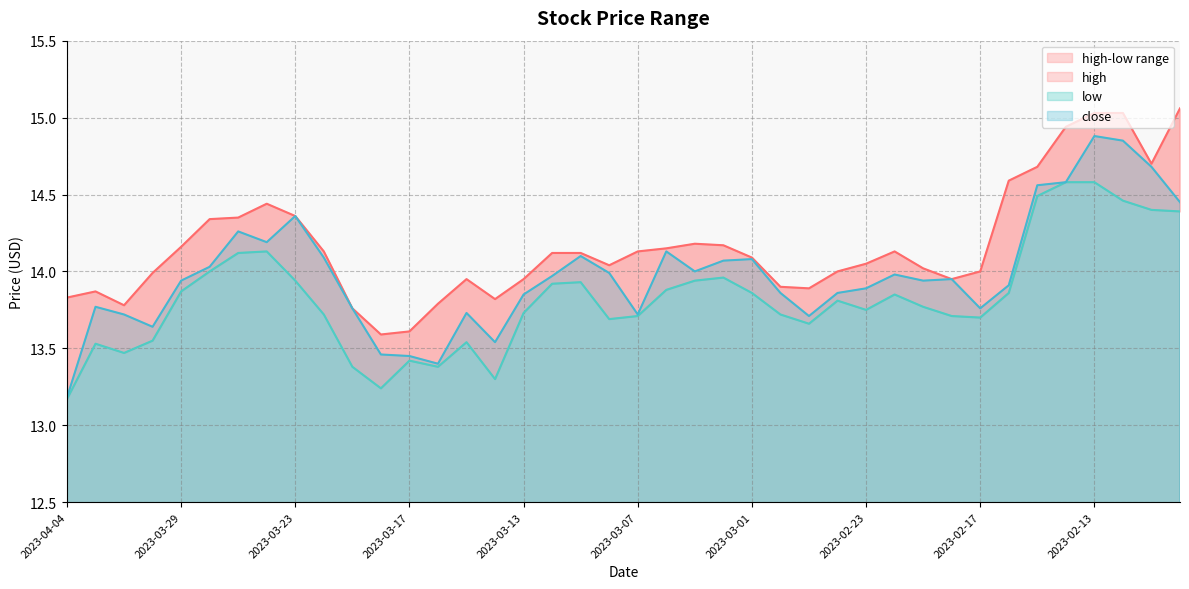

Which series has the widest spread of values?

close